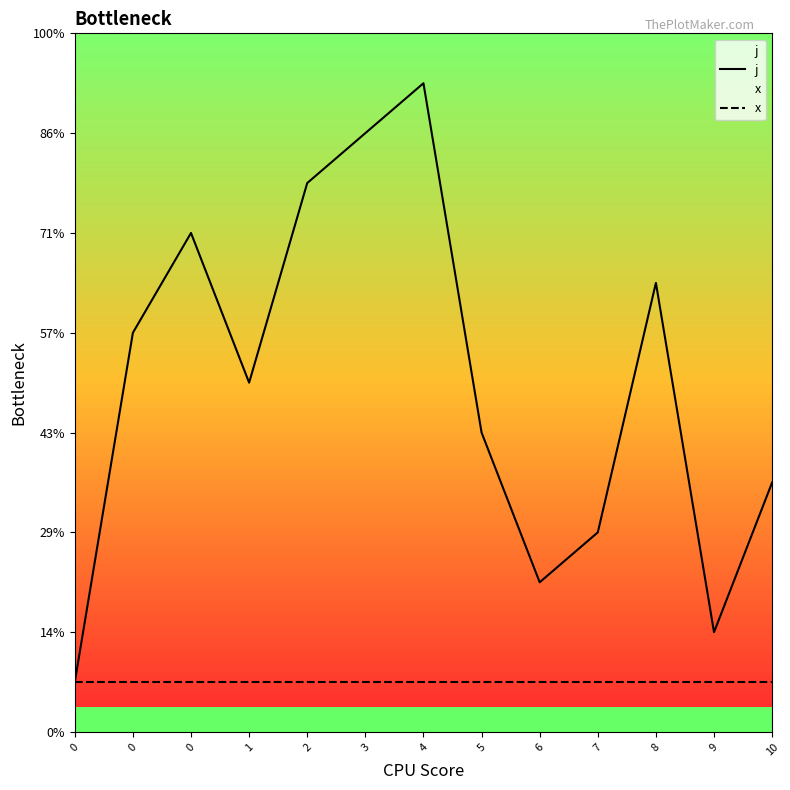

Rank the series at 9 from highest to lowest value.

j, x